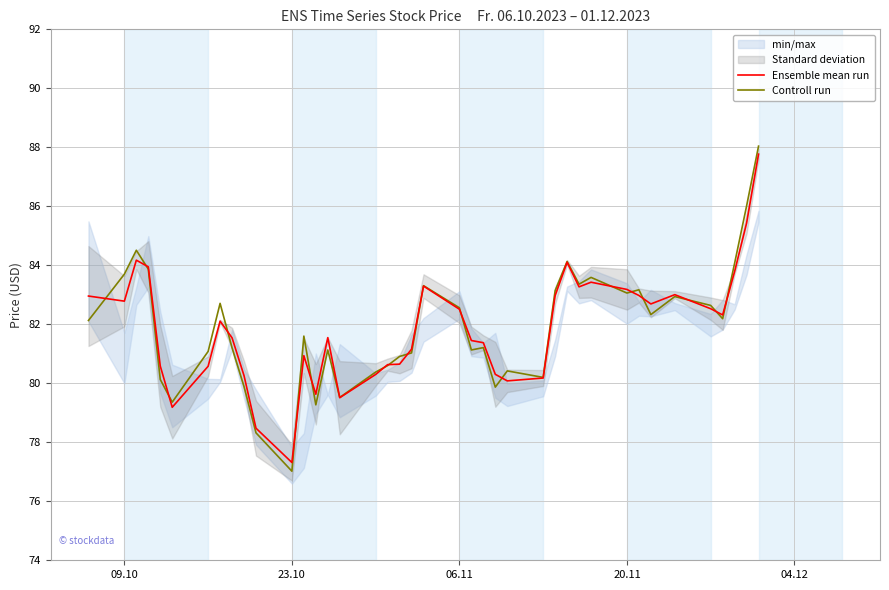

What is the lowest value of the Controll run series?

77.0